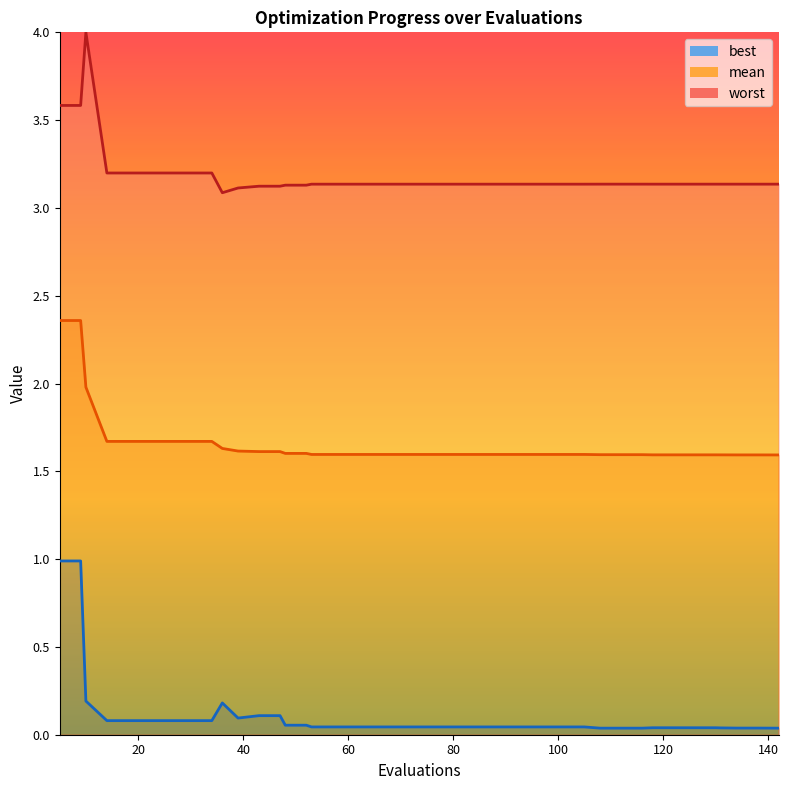

True or false: best and mean intersect in this chart.

False